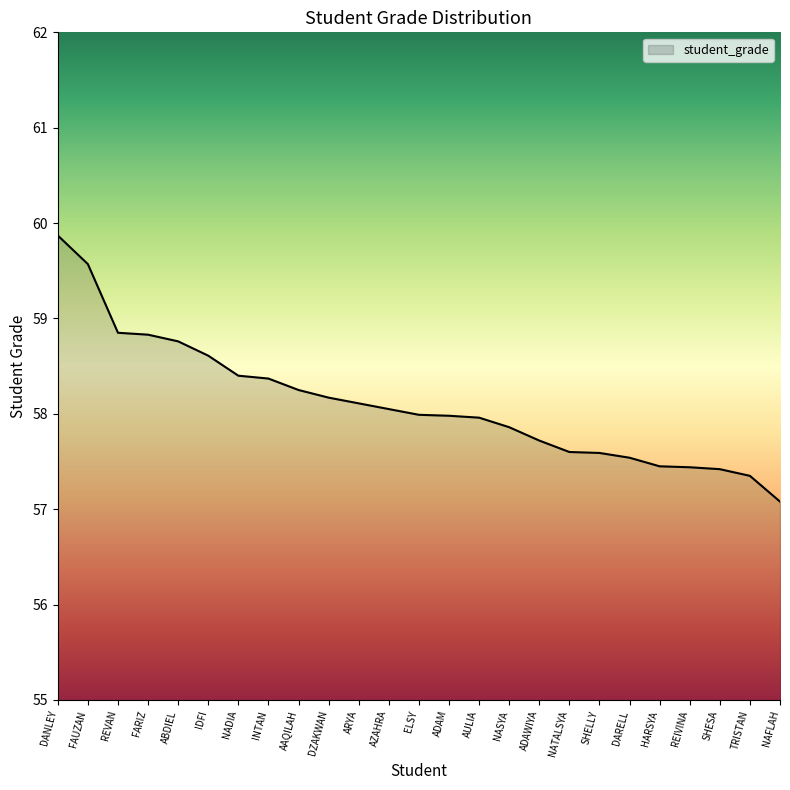

Between ADAM and IDFI, which is larger?

IDFI